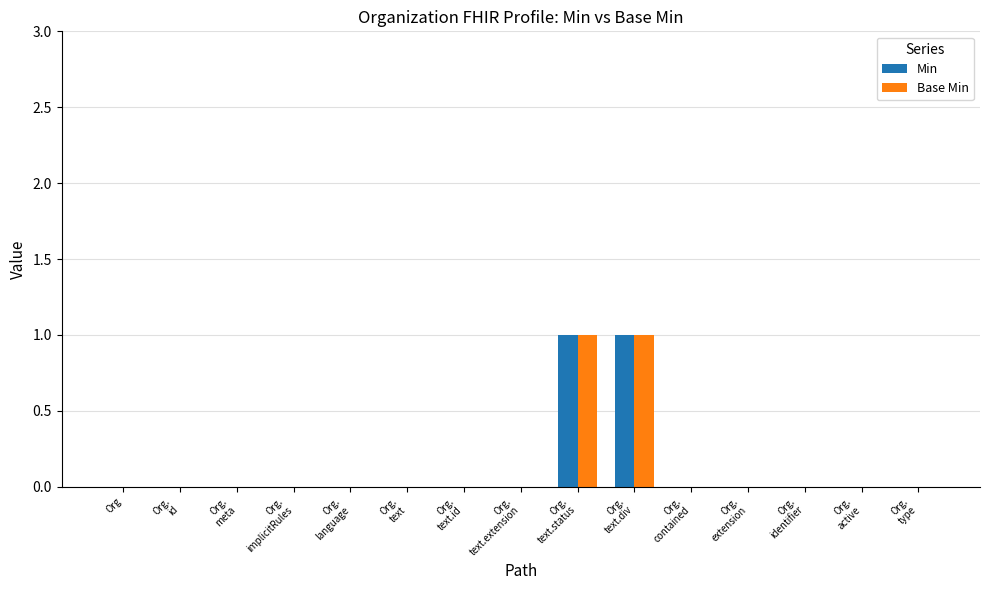

Reading left to right, what are all the values shown in this chart?

Min: 0	0	0	0	0	0	0	0	1	1	0	0	0	0	0
Base Min: 0	0	0	0	0	0	0	0	1	1	0	0	0	0	0